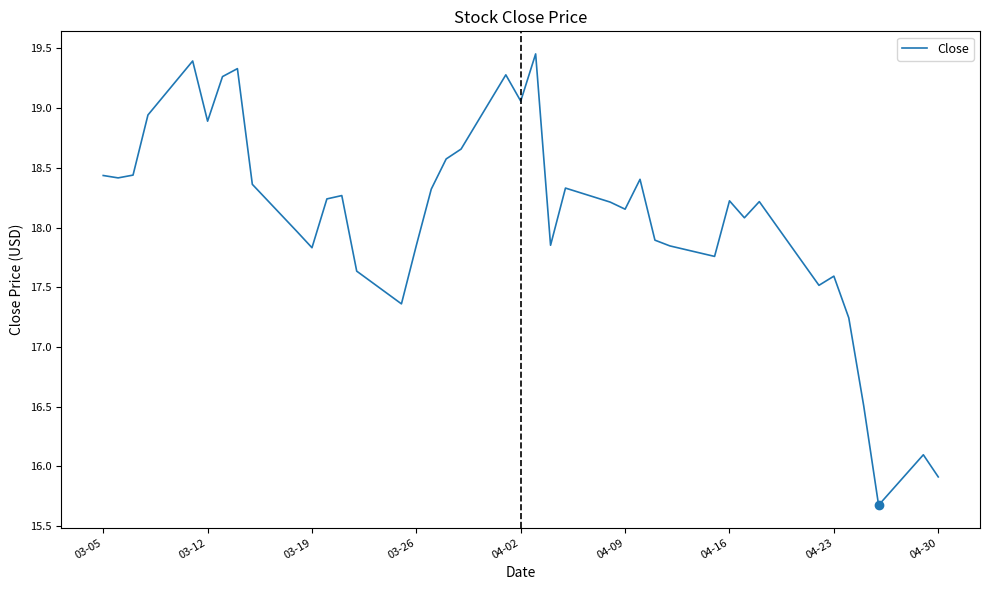

What is the difference between the maximum and minimum values?

3.8